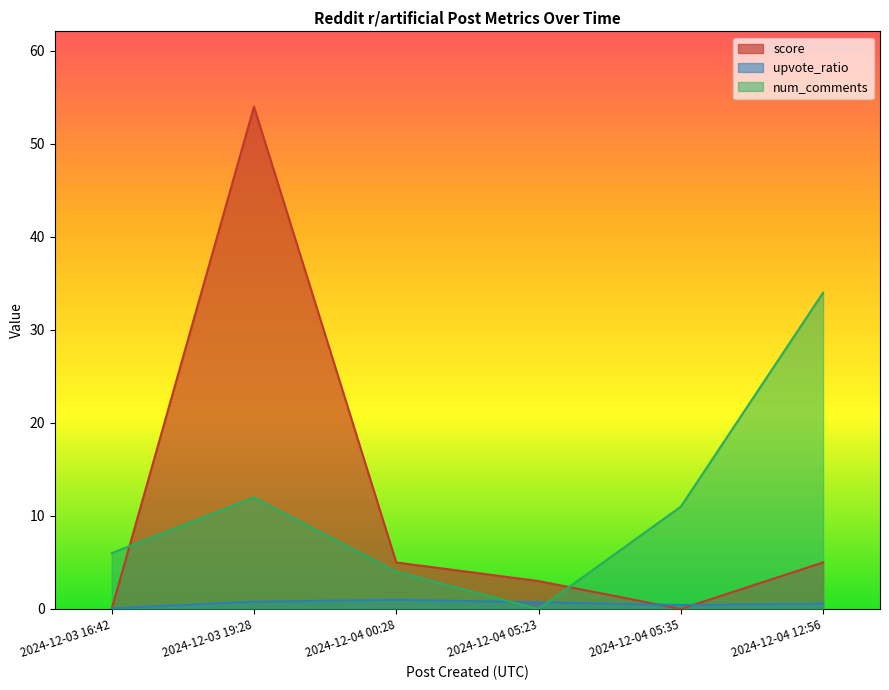

What is the average value of the upvote_ratio series?

0.6